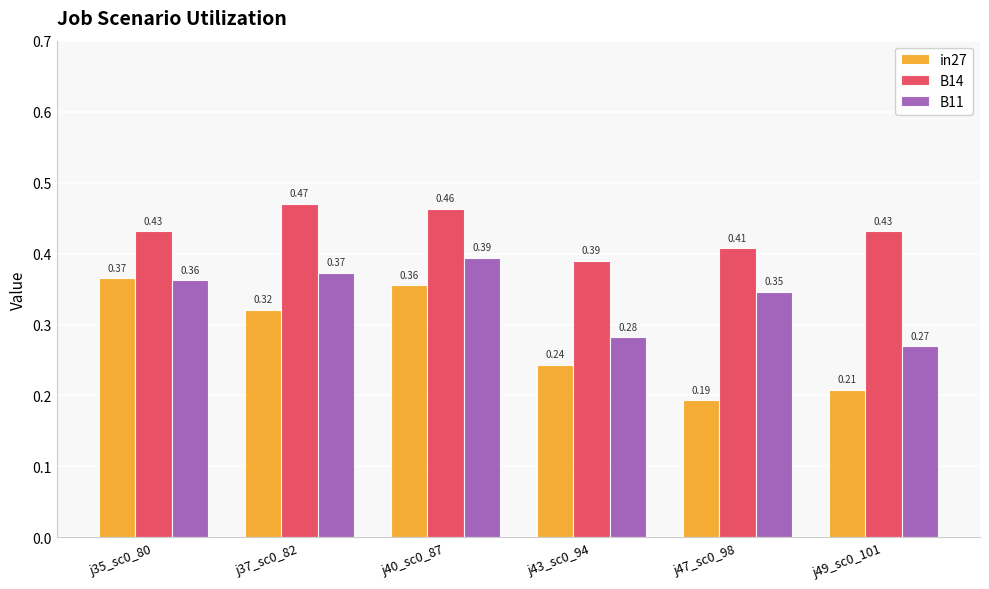

What are all the series names shown in the legend?

in27, B14, B11